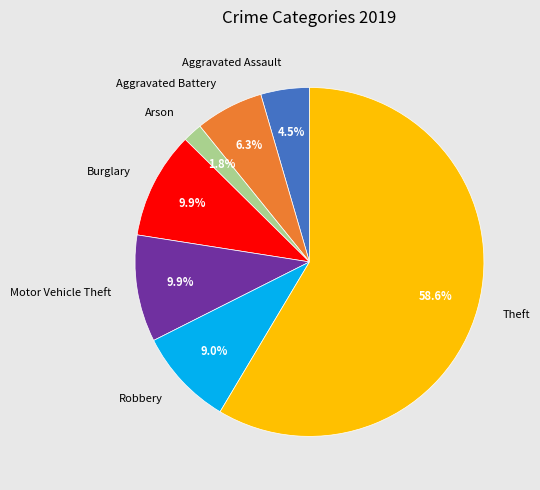

How many segments does this pie chart have?

7